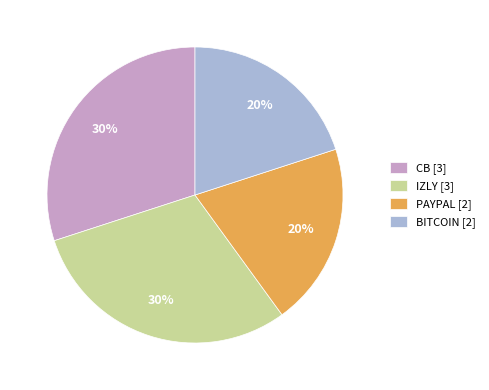

How many slices are in this pie chart?

4